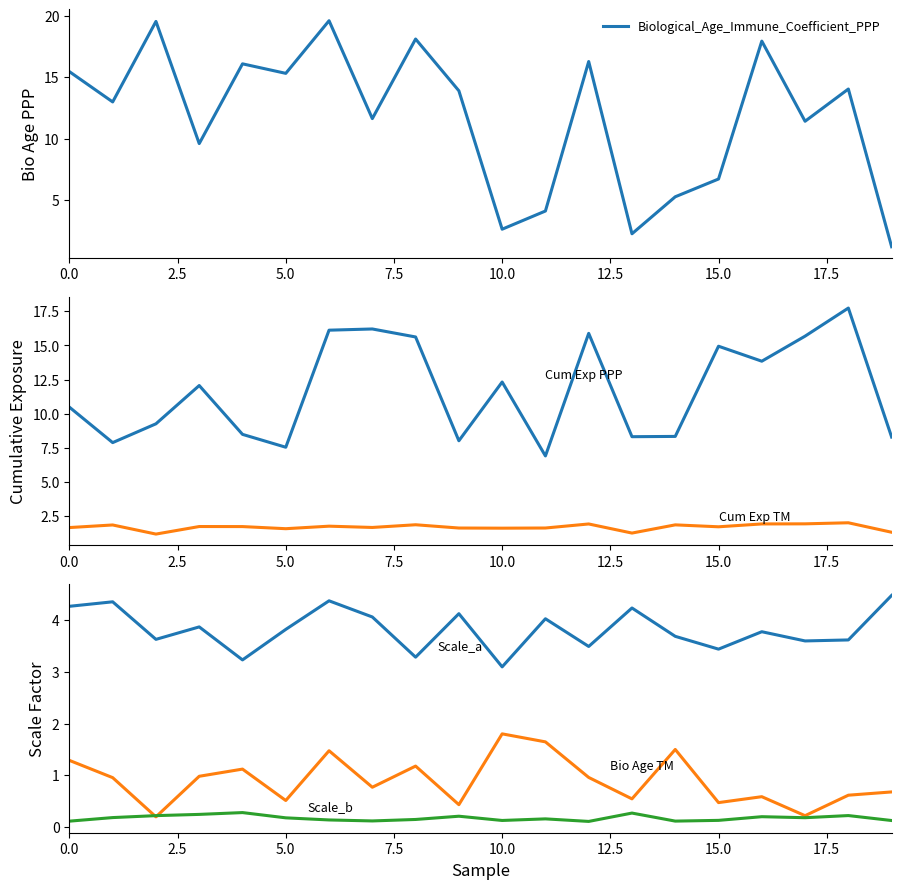

At 15, list the series in order from smallest to largest.

Scale_Factor_Age_b, Biological_Age_Immune_Coefficient_TM, Cumulative_Exposure_Immune_Coefficient_TM, Scale_Factor_Age_a, Biological_Age_Immune_Coefficient_PPP, Cumulative_Exposure_Immune_Coefficient_PPP